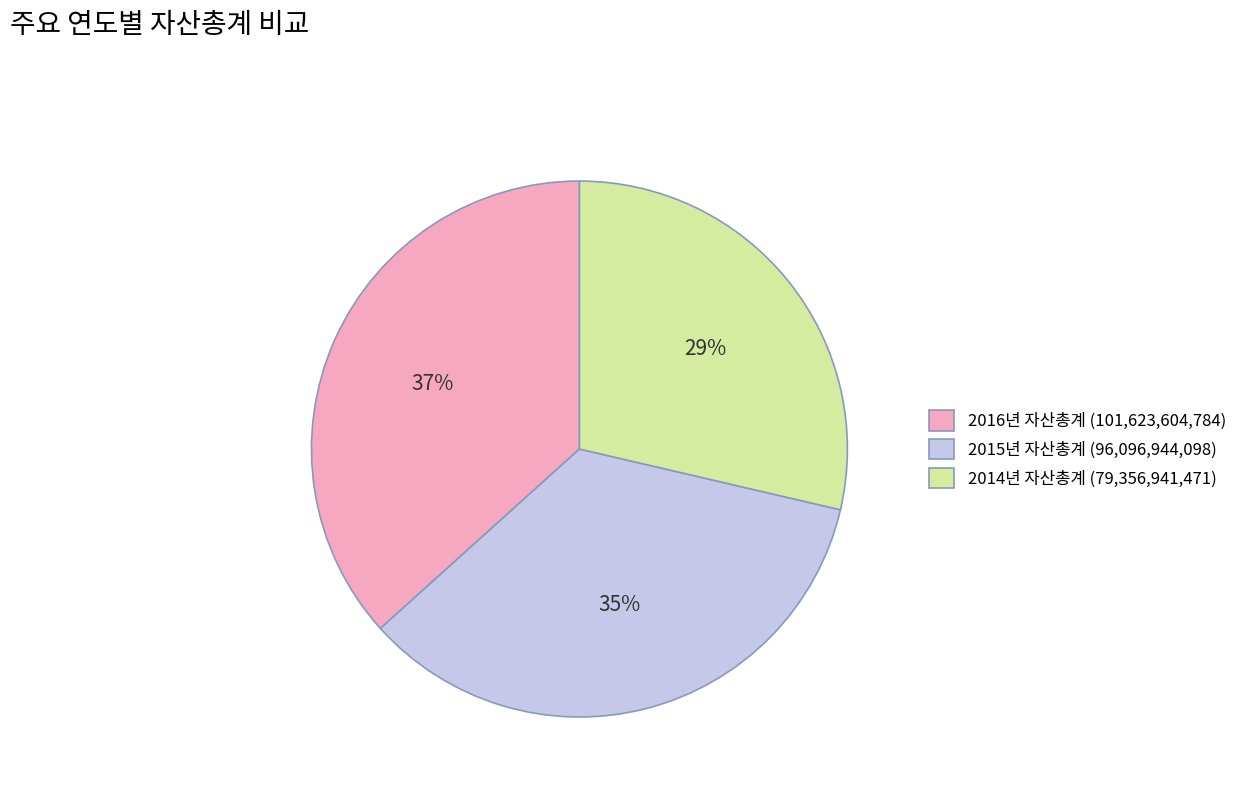

Is there a majority slice in this chart?

No